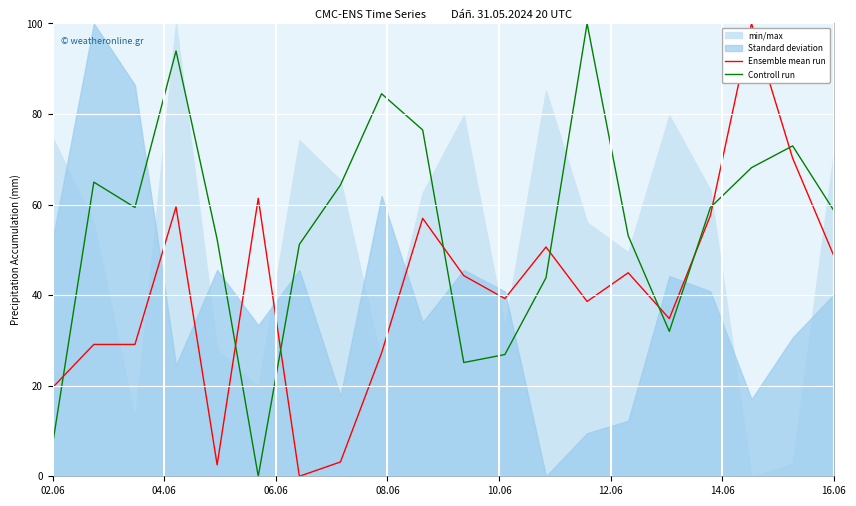

After their last crossing, which series has the higher values: Ensemble mean run or Controll run?

Controll run